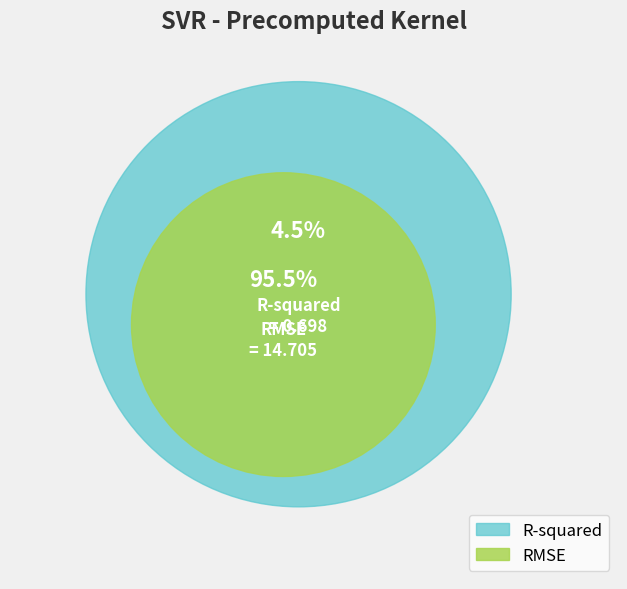

What is the change in value from R-squared to RMSE?

+14.0